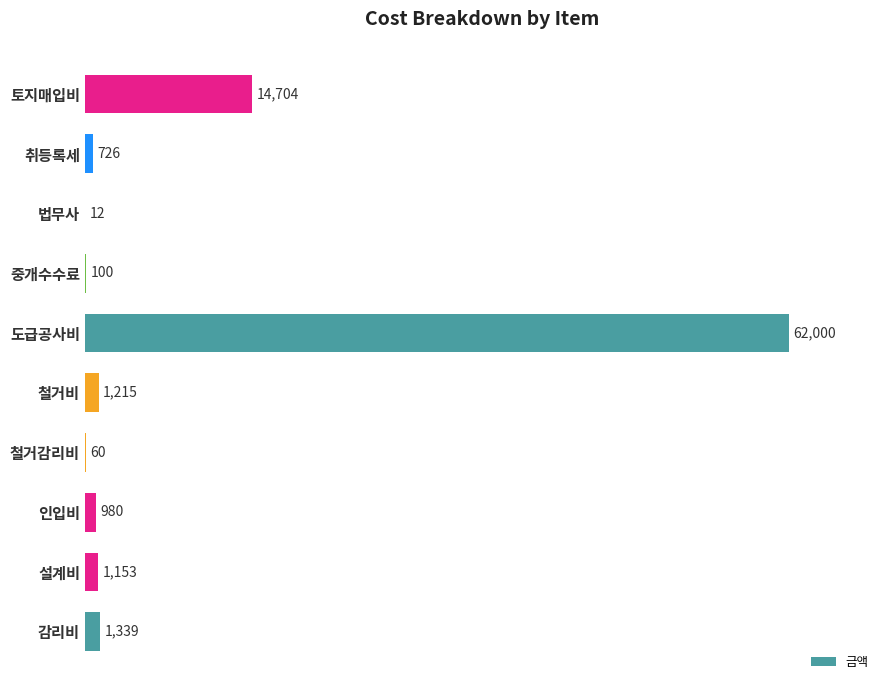

What is the average value?

8228.8